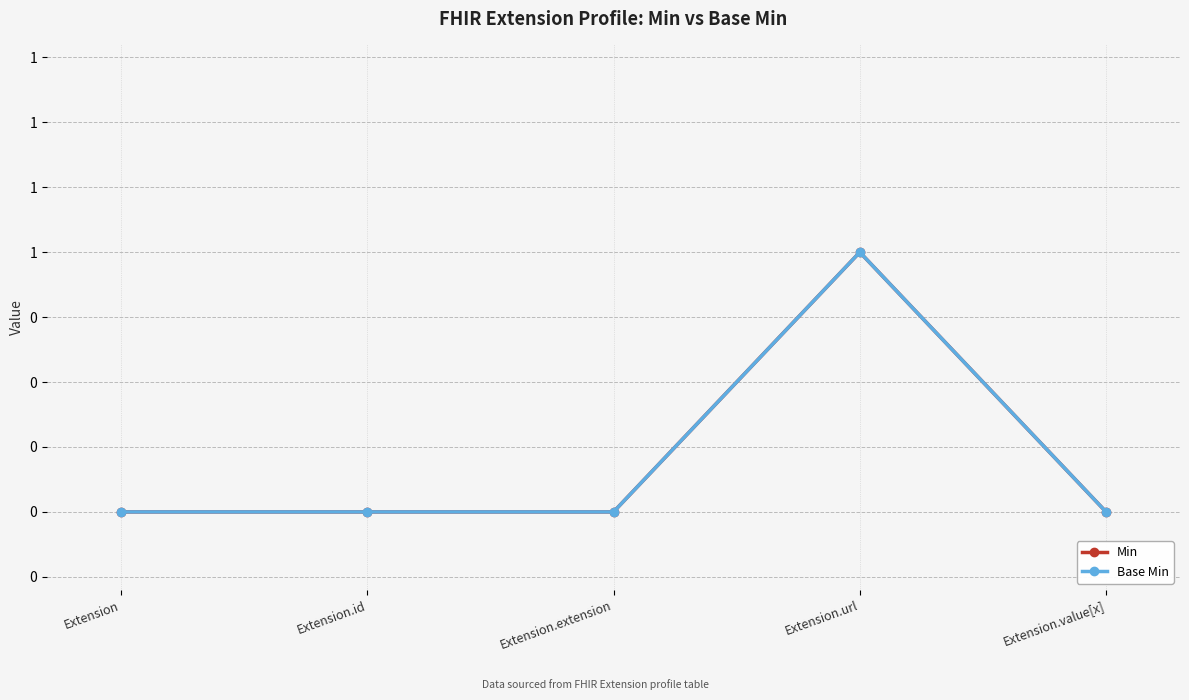

Does the chart have visible grid lines?

Yes